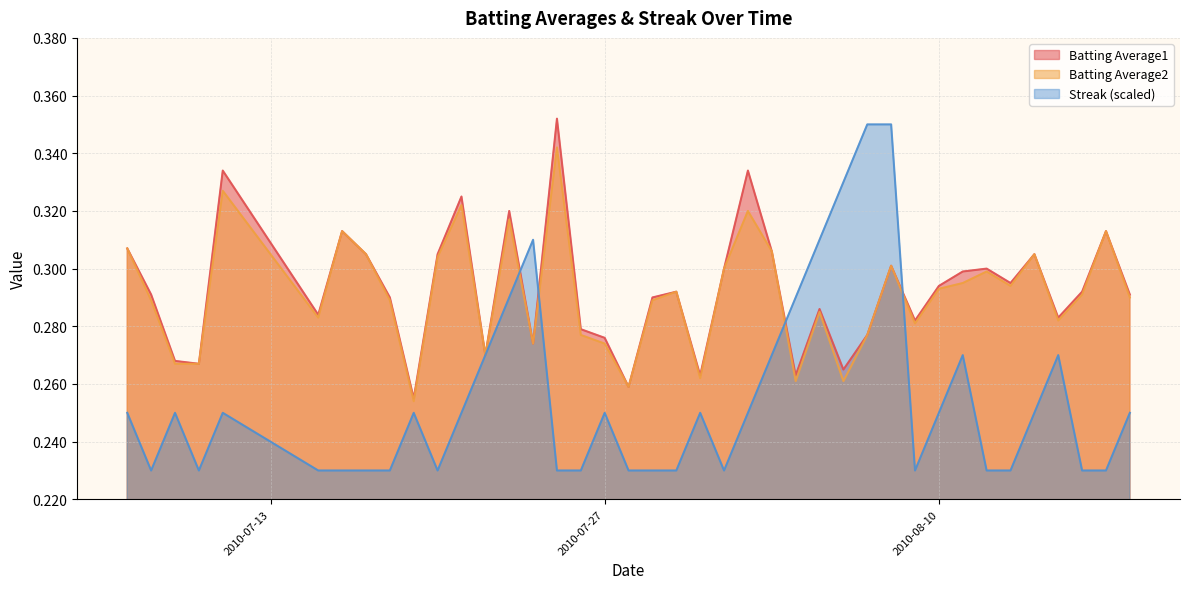

What is the difference between the maximum and second lowest values in the Batting Average2 series?

0.1